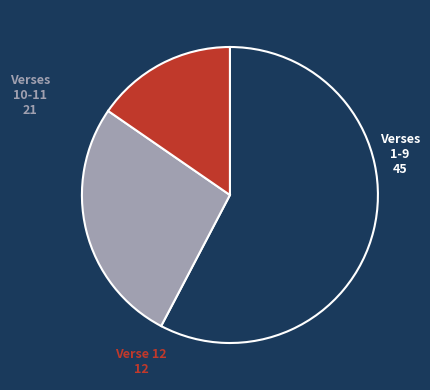

Does any single category account for the majority?

Yes